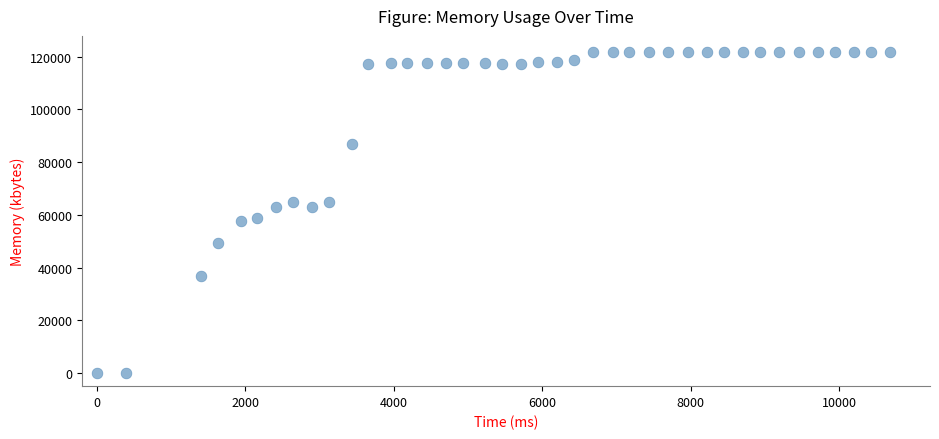

What is the range of X values (max minus min)?

10692